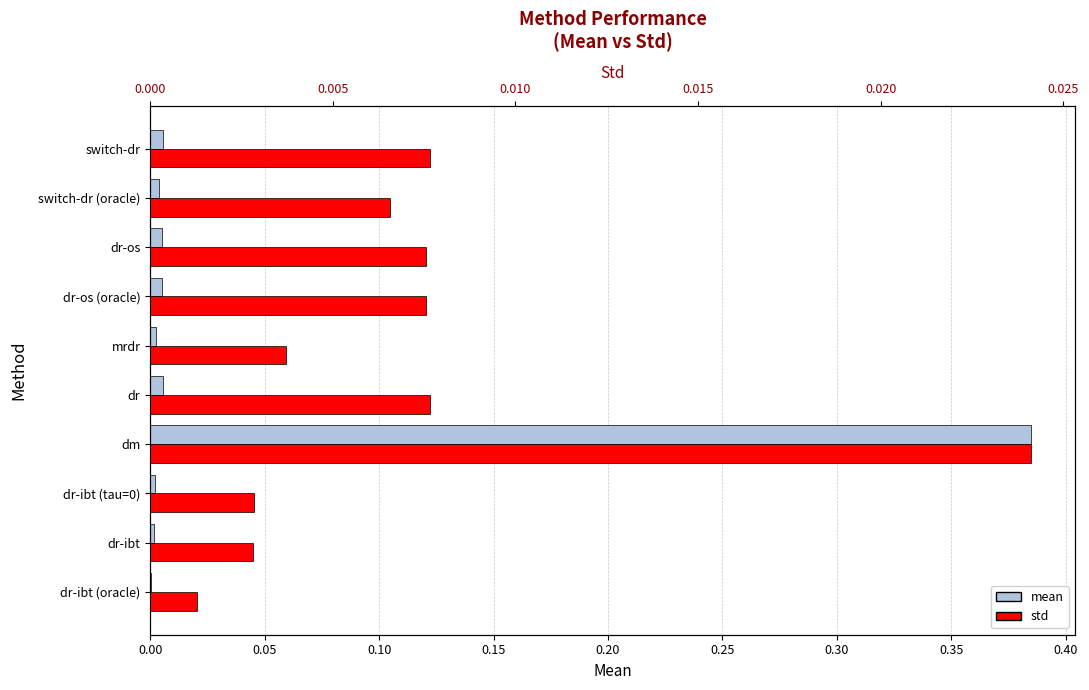

Is it true that std equals 0.0 at dr-os?

True